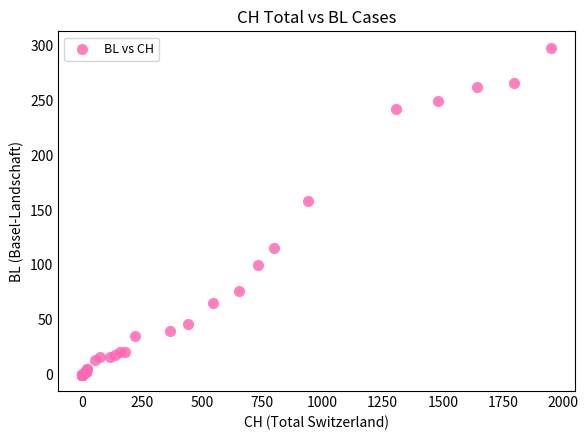

What Y value in the scatter plot is closest to 149?

158